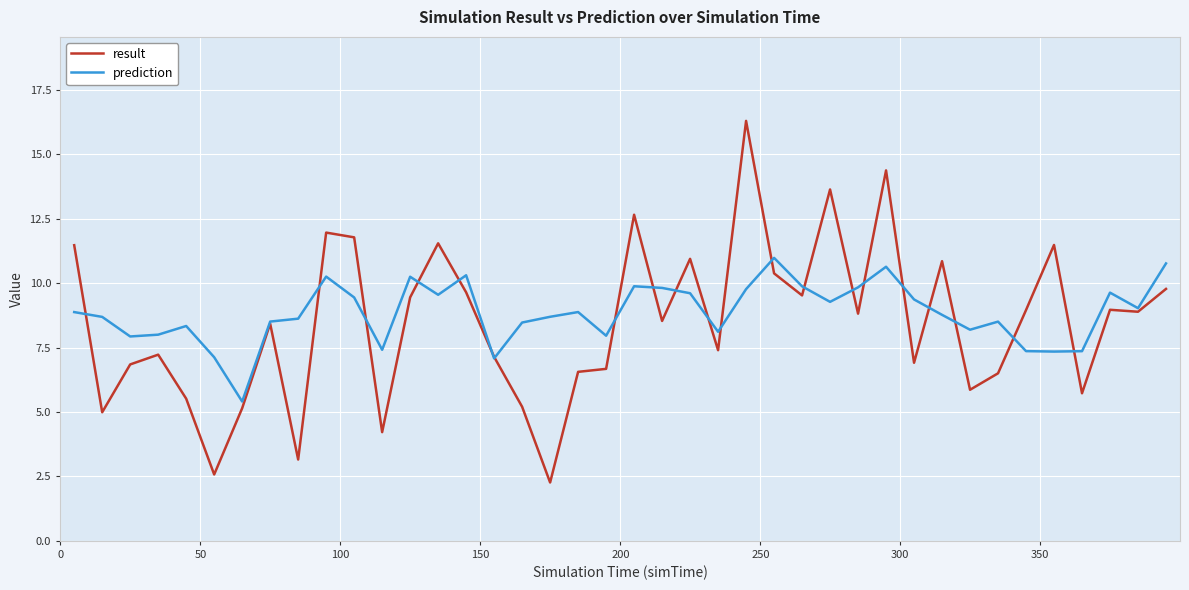

Which series has the widest spread of values?

result